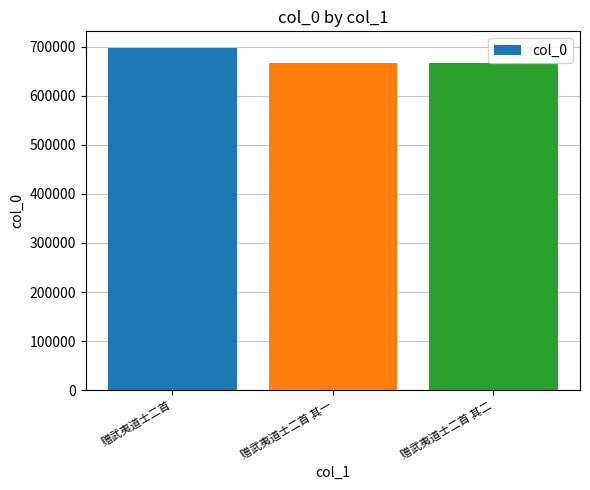

What is the average value?

676352